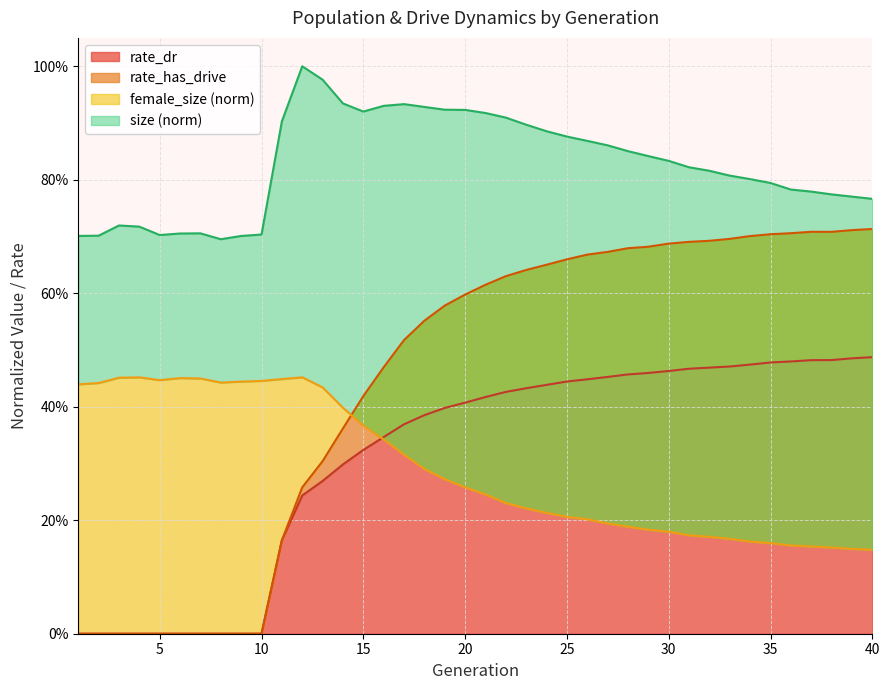

True or false: rate_dr and size intersect in this chart.

False